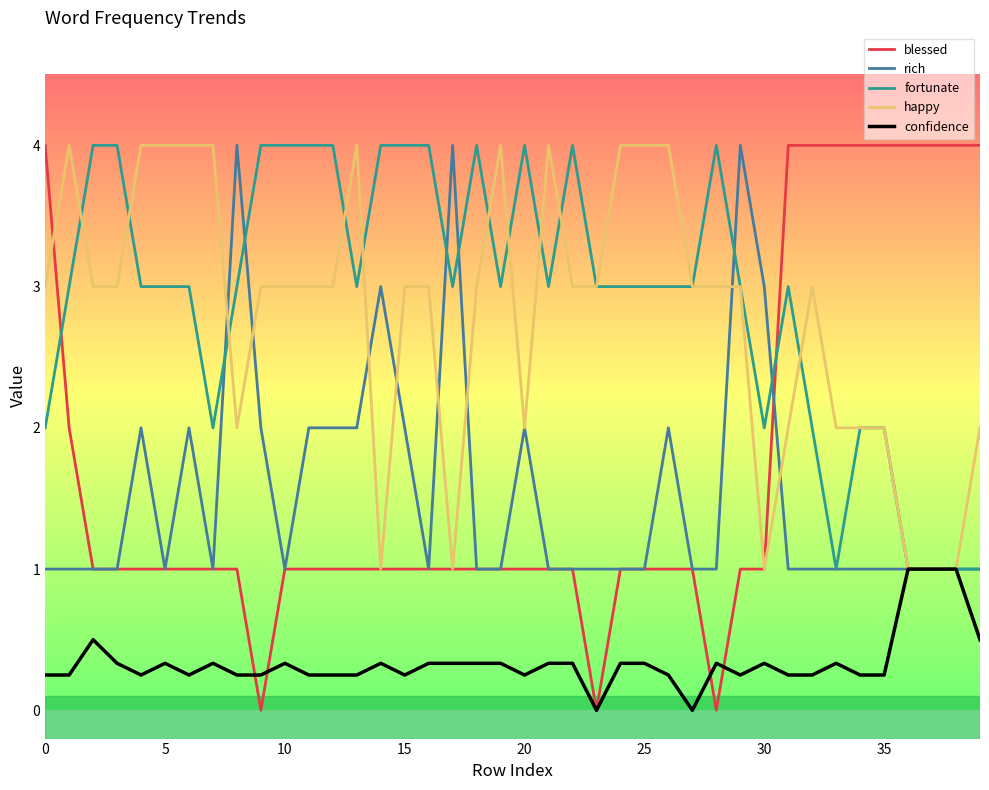

What is the greatest value displayed?

4.0